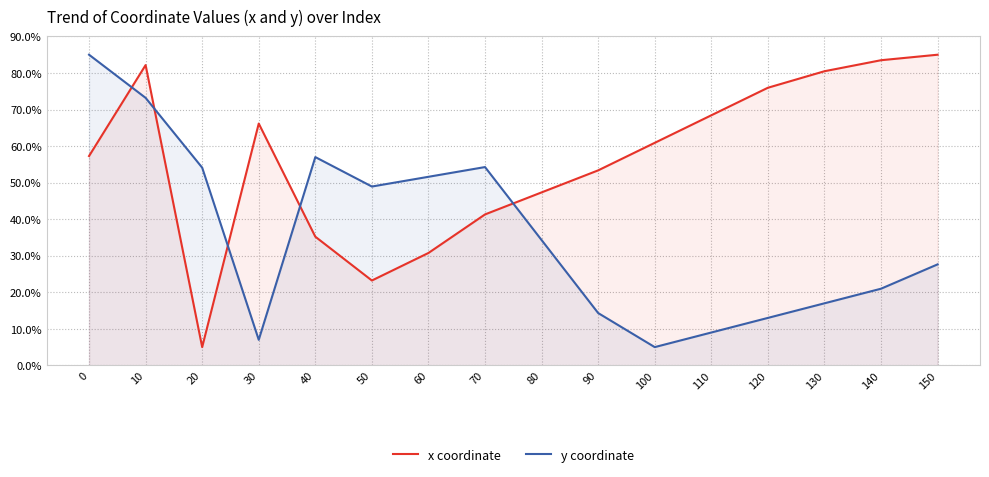

What is the average value of the y coordinate series?

35.8